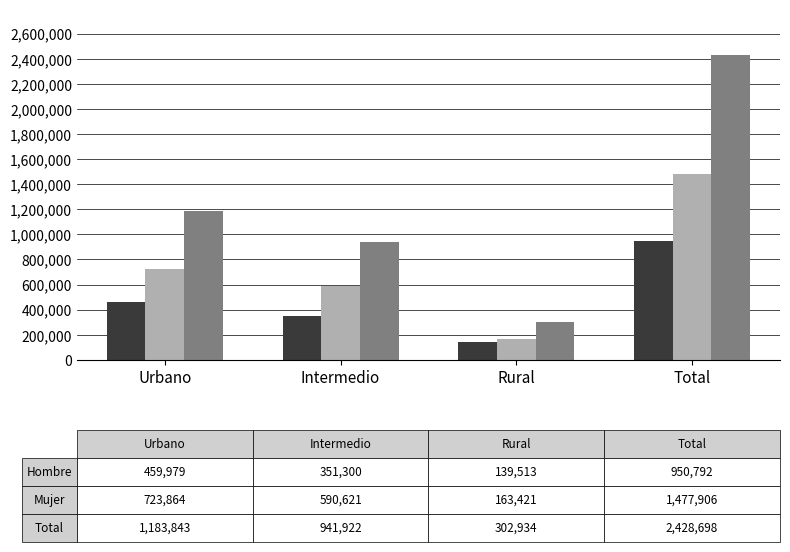

What is the spread (max minus min) of values at Rural?

163421